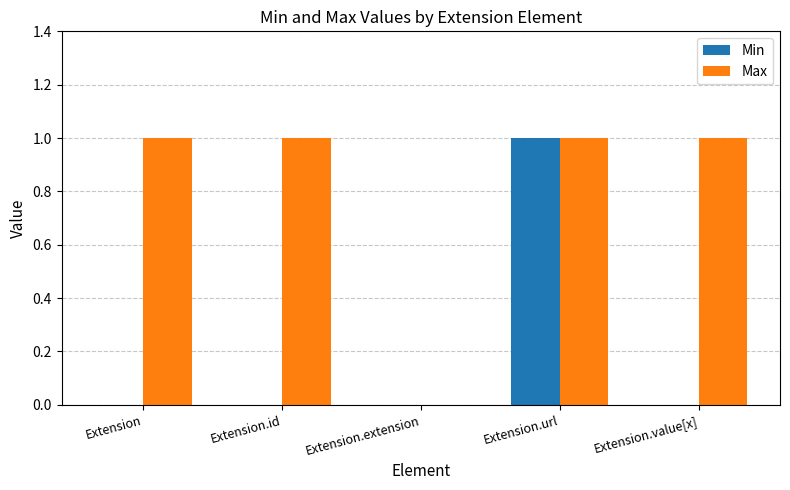

Reading left to right, what are all the values shown in this chart?

Min: 0	0	0	1	0
Max: 1	1	0	1	1